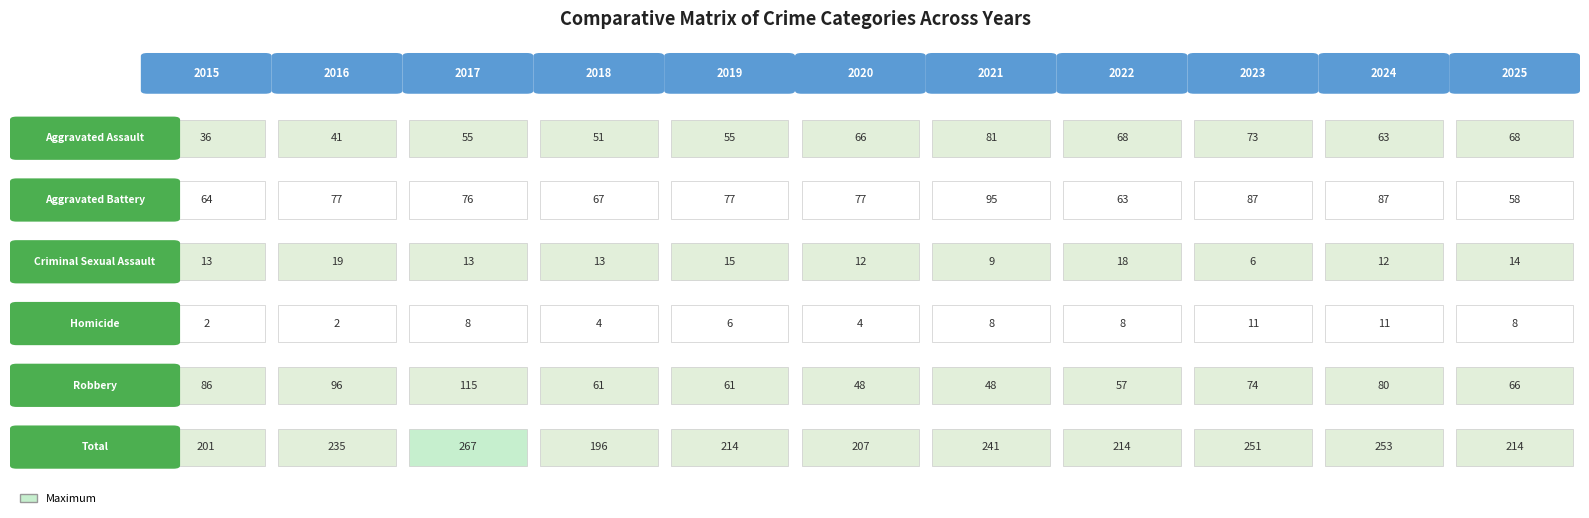

Count the number of categories in the chart.

11